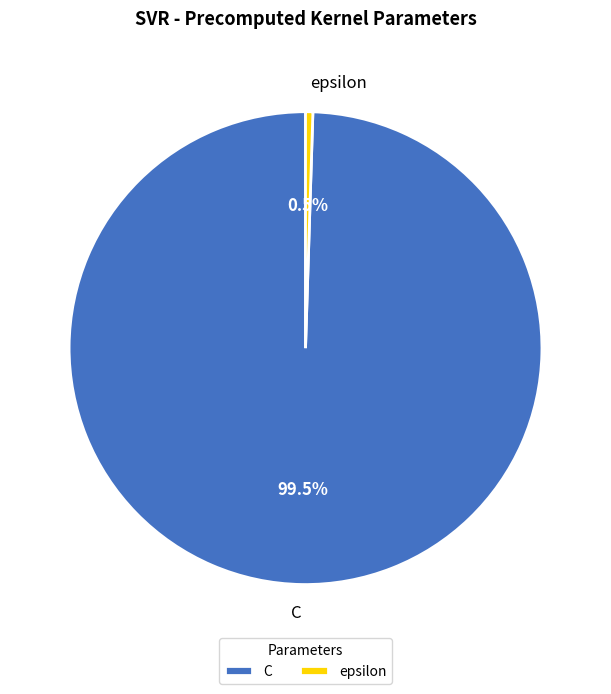

Is the sum of epsilon and C greater than half?

Yes